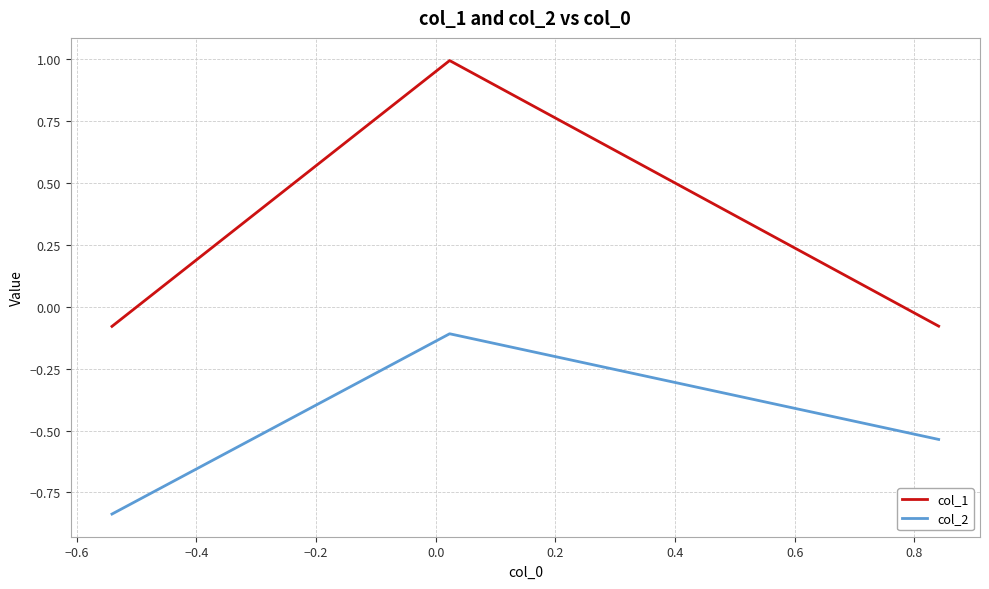

How many series are shown in this chart?

2